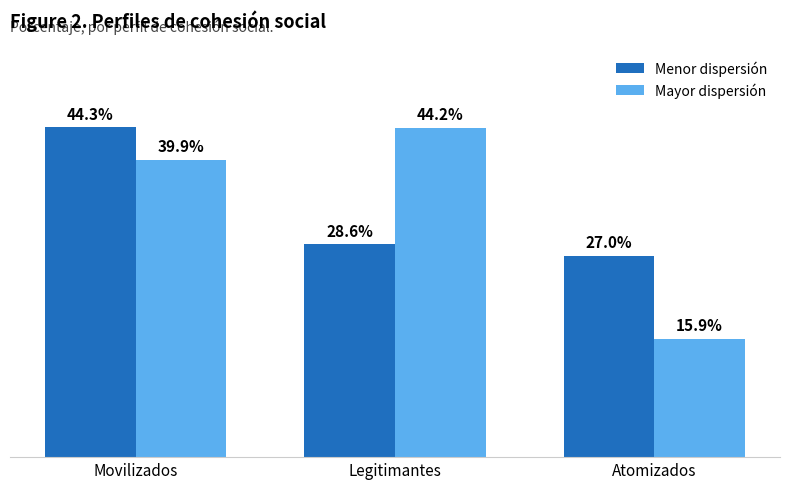

Rank the series at Movilizados from lowest to highest value.

Mayor dispersión, Menor dispersión